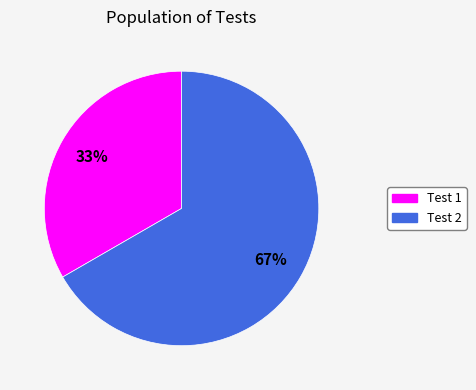

Is there a majority slice in this chart?

Yes